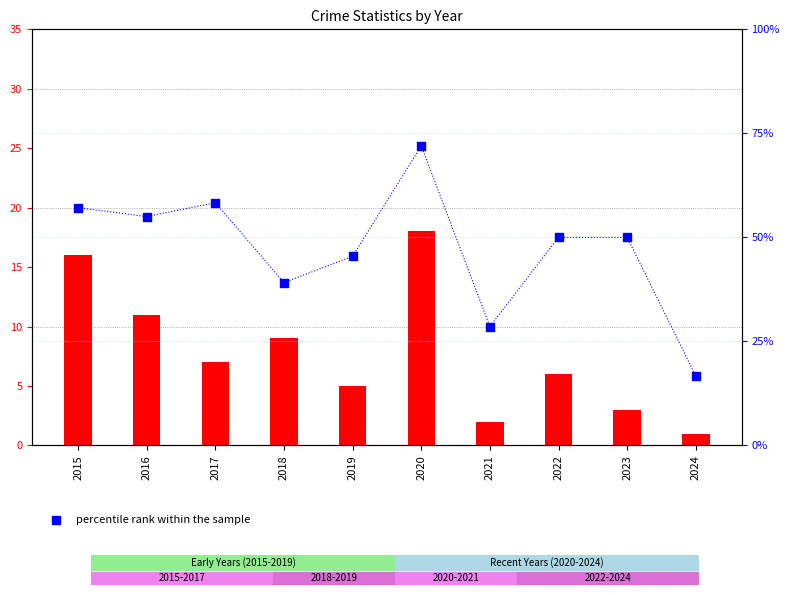

Which series reaches the minimum Y coordinate?

count